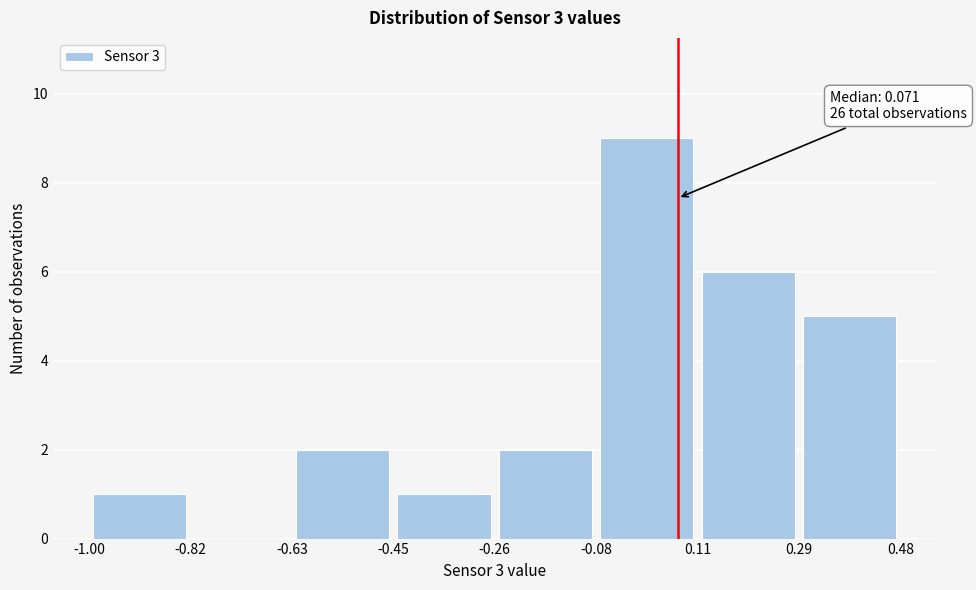

Over which range of the x-axis is the bar tallest?

-0.08 to 0.11